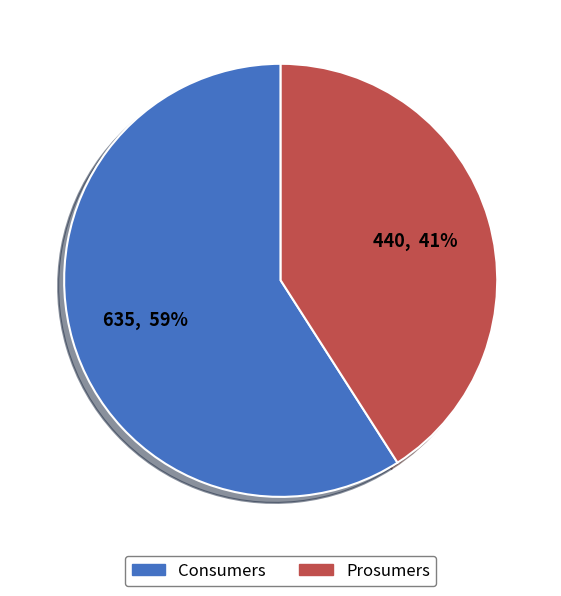

How many segments does this pie chart have?

2